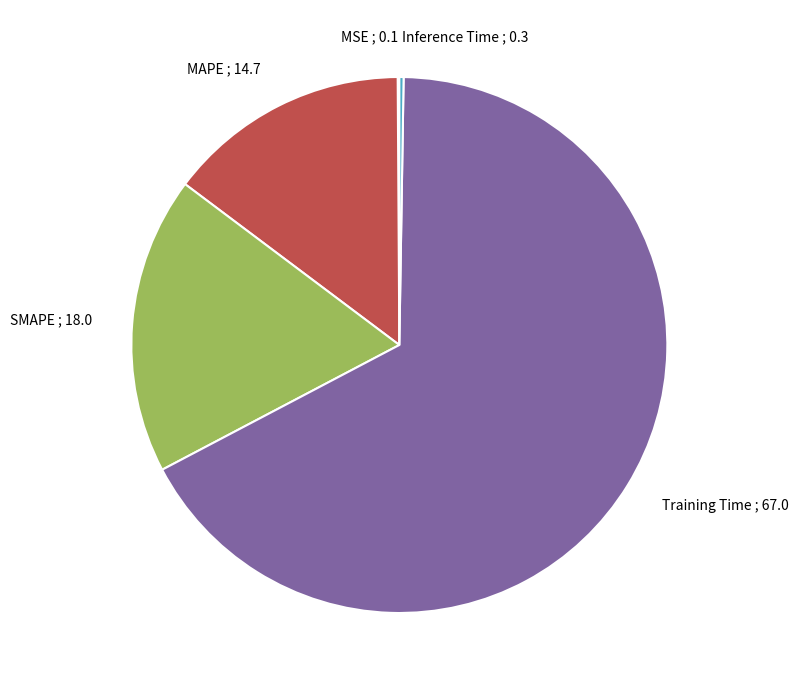

Between SMAPE and Training Time, which is larger?

Training Time